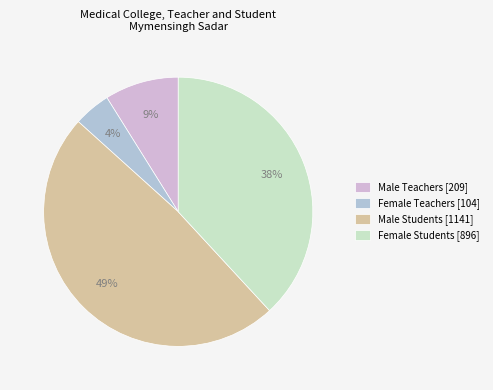

How many slices are in this pie chart?

4